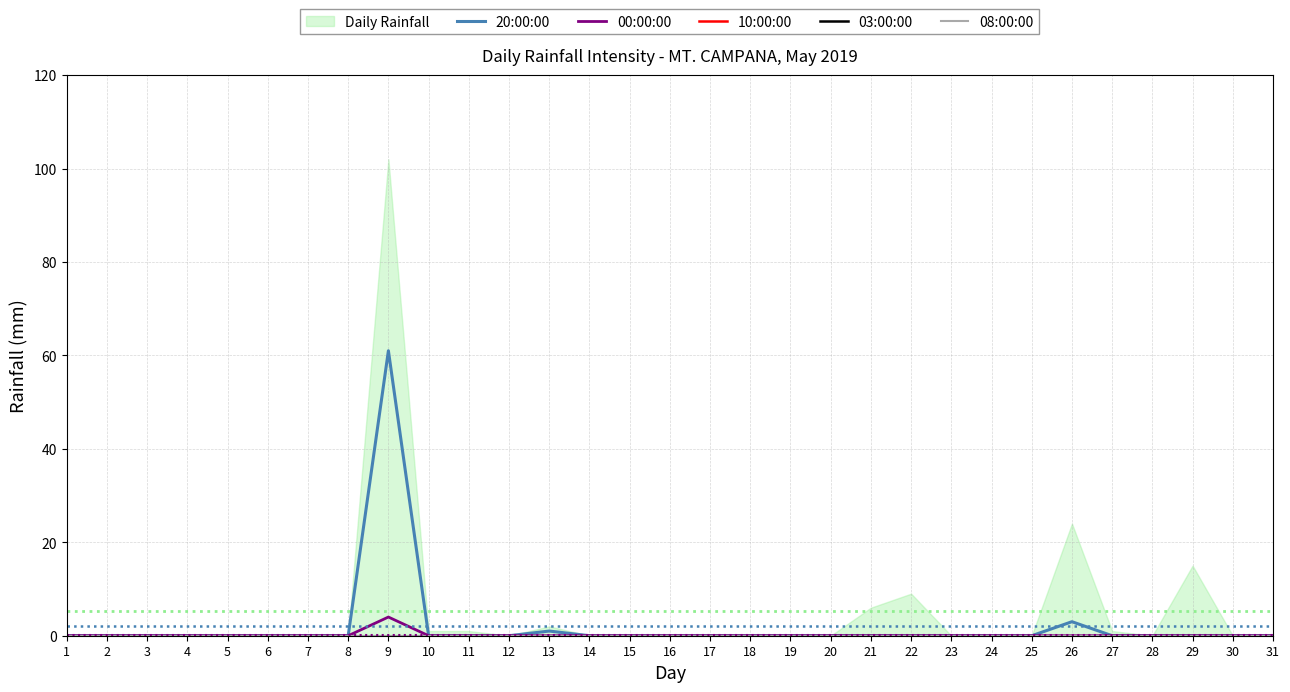

The value of 20:00:00 at 7 is 33. True or false?

False